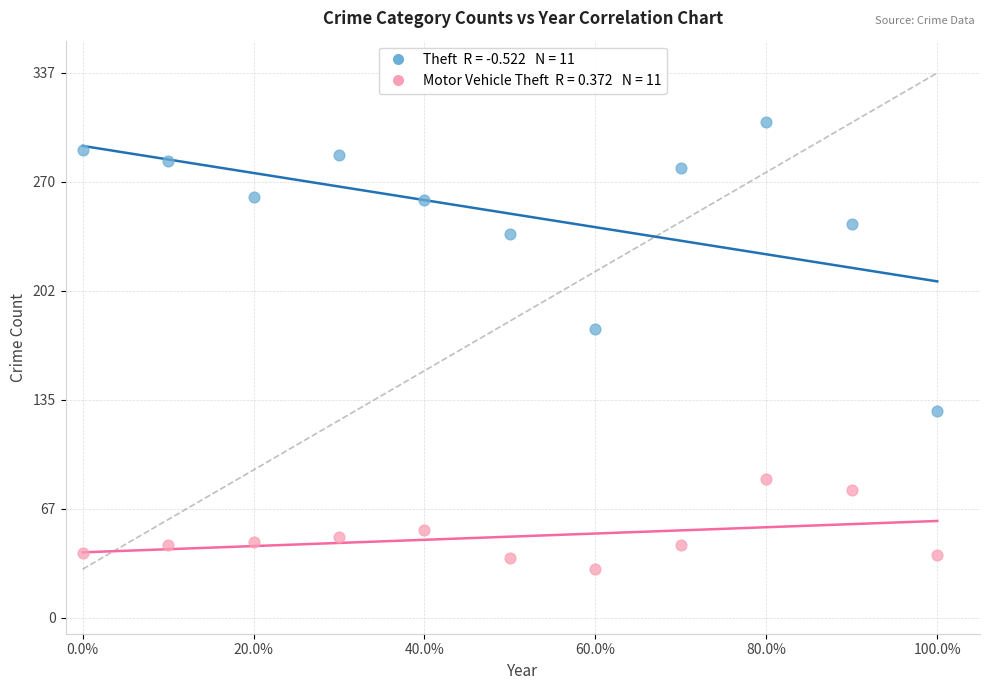

Across all data points, what is the range of Y values (max minus min)?

277